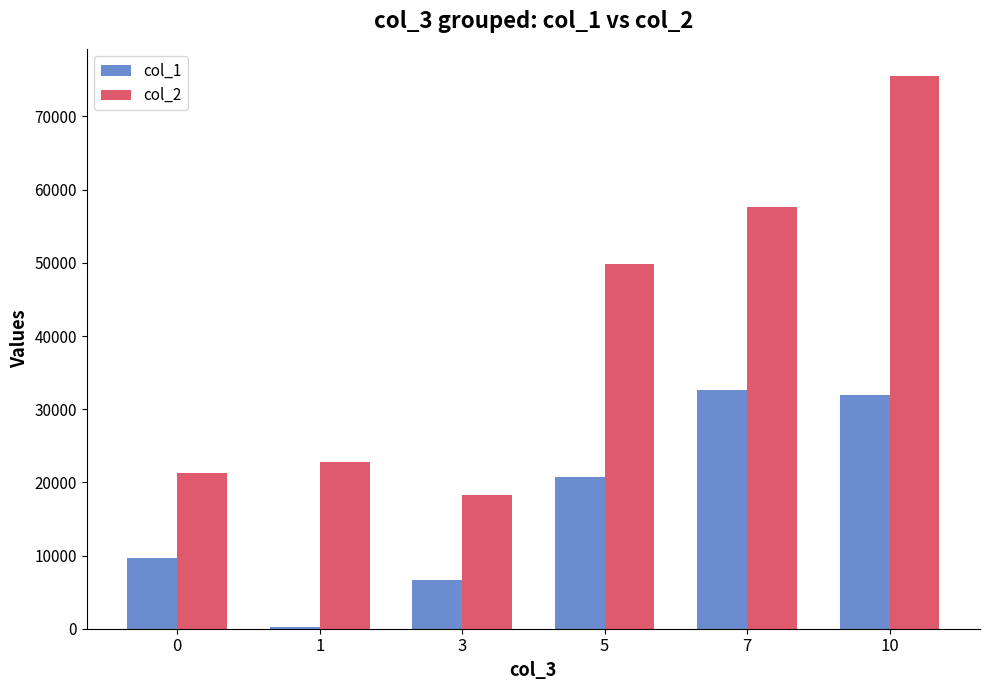

Is the value of col_2 at 5 greater than the value of col_1 at 10?

Yes